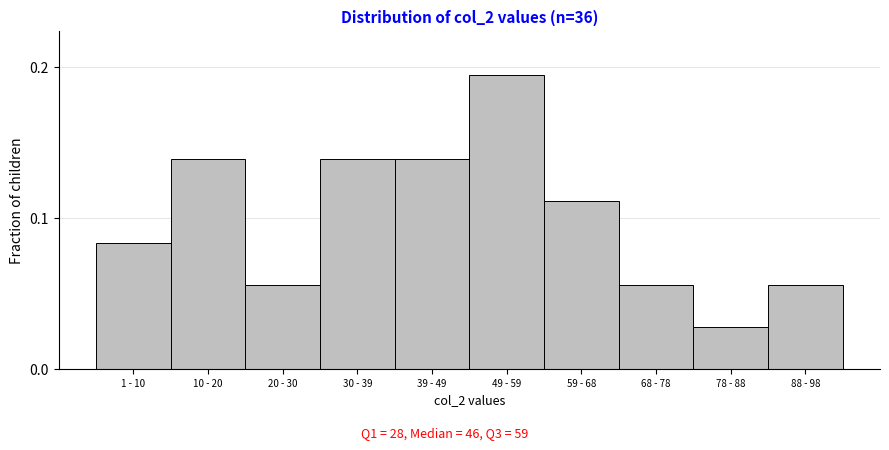

What is the label of the 7th bar from the left?

59 - 68